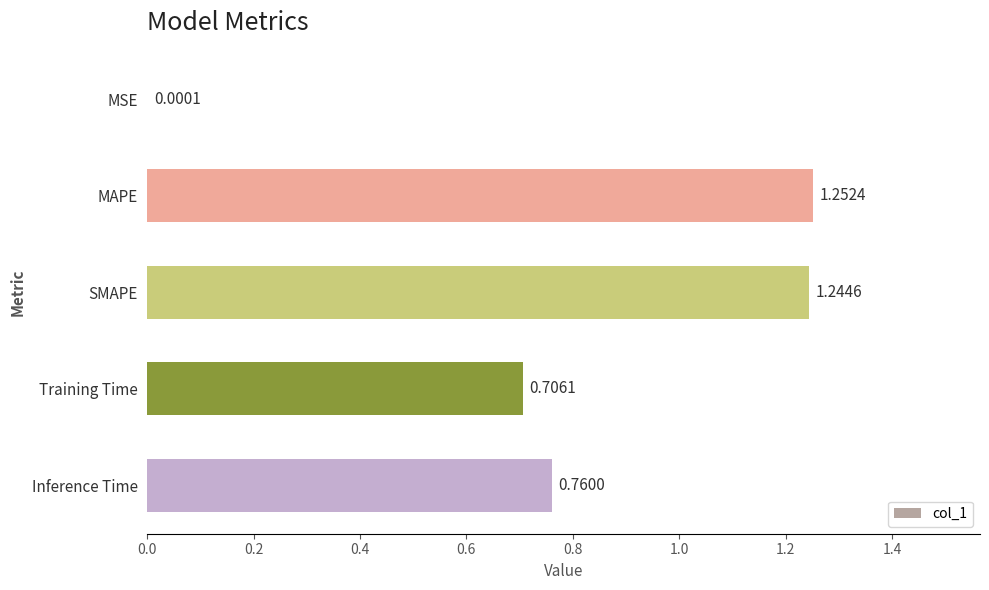

At which category does the chart reach its peak across all series?

MAPE